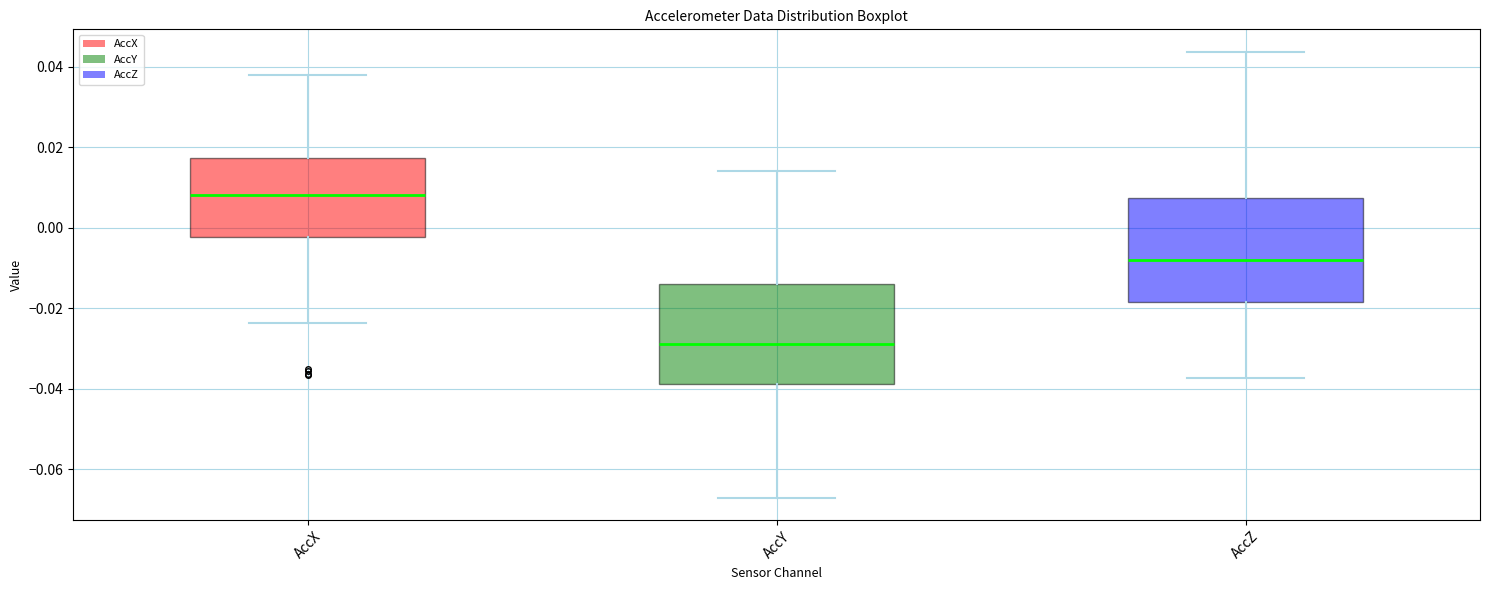

Where does the median line of the box for AccY sit on the y-axis? The values are not printed on the chart, so give them approximately, as read against the axis.

-0.030